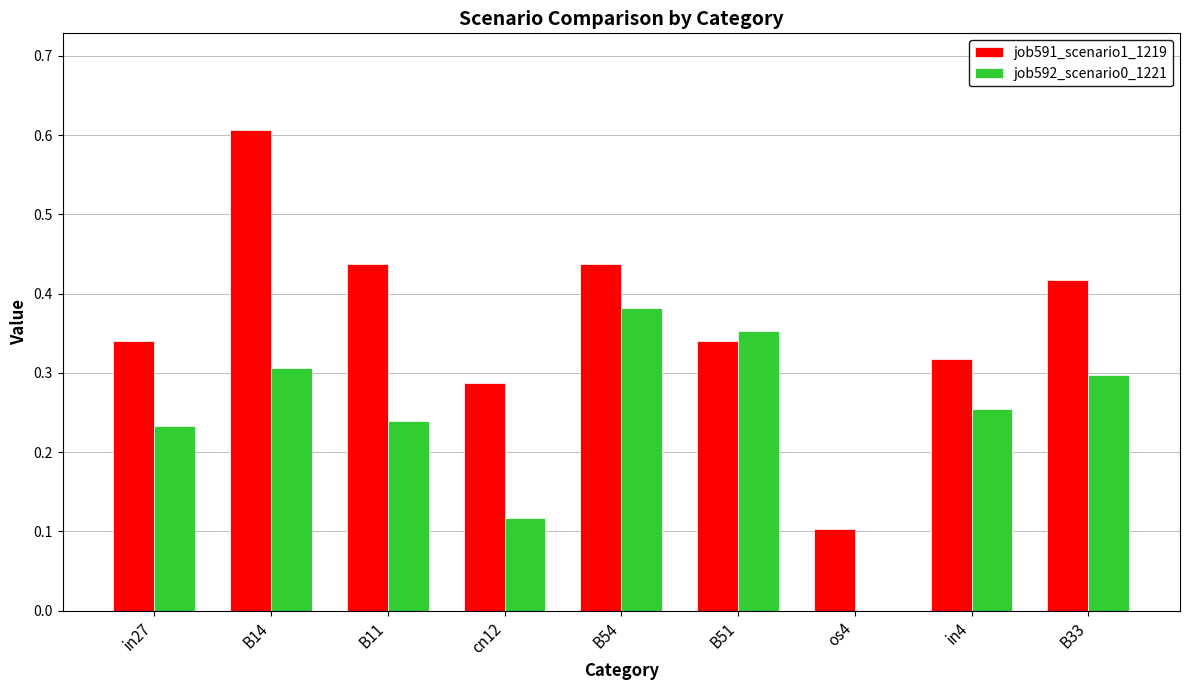

Is it true that job591_scenario1_1219 equals 0.4 at cn12?

False